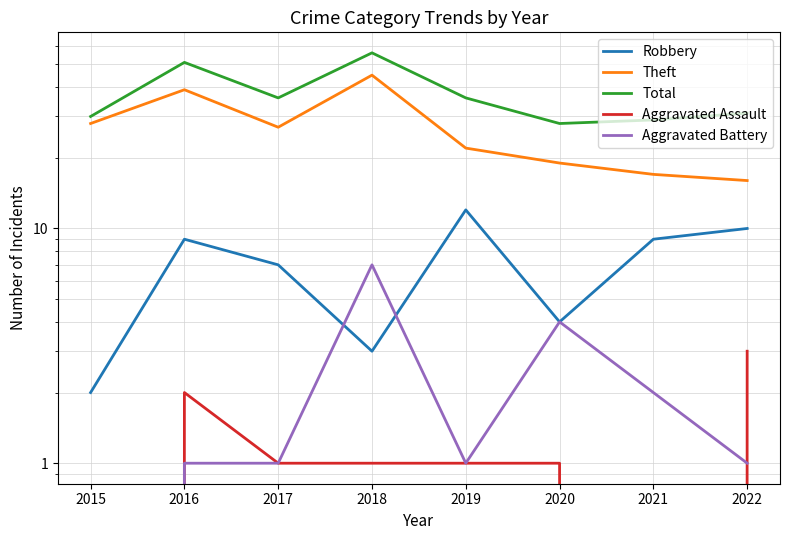

At which label does Aggravated Battery reach its minimum?

2015